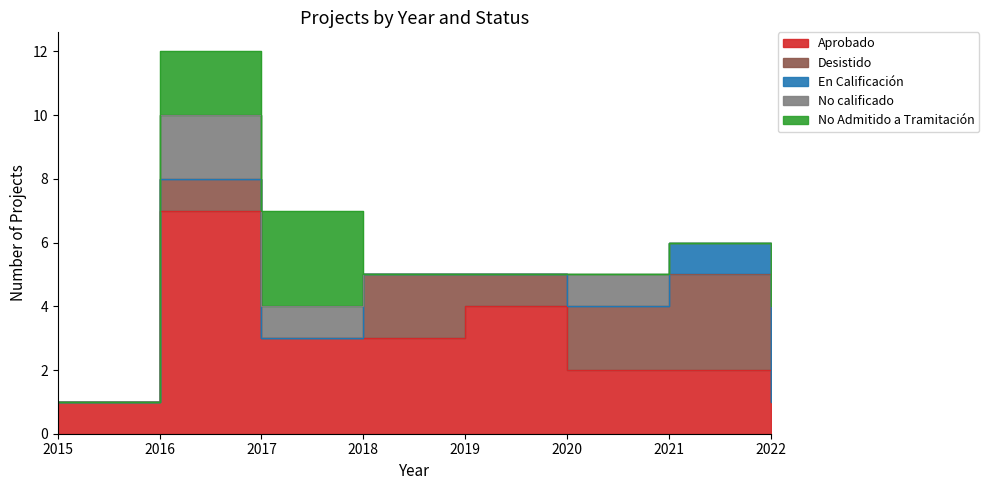

At which category does Aprobado reach its first local peak?

2016